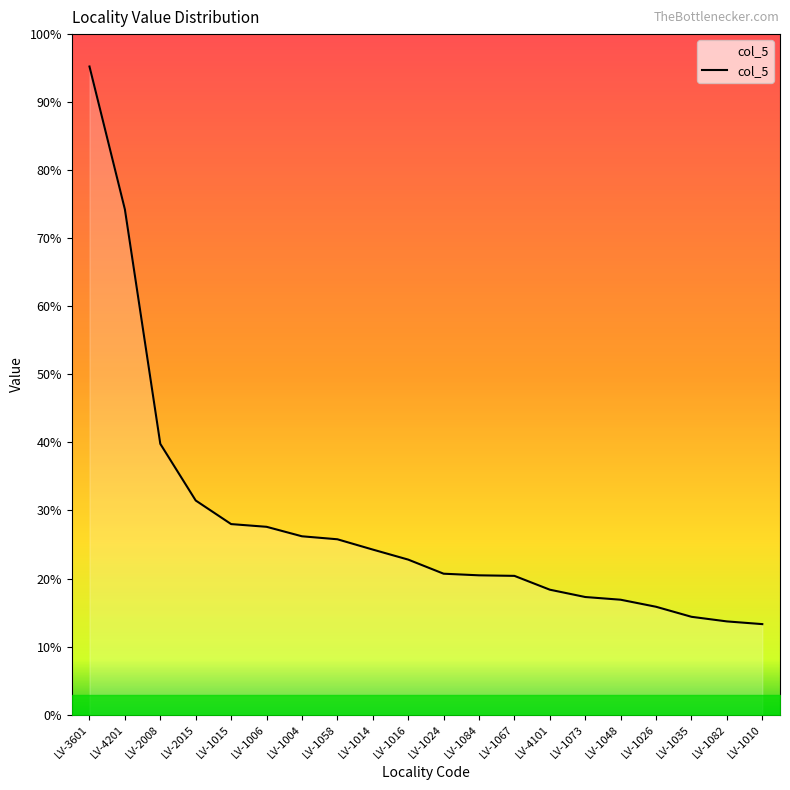

Reading right to left, what are all the values shown in this chart?

LV-1010=334	LV-1082=344	LV-1035=361	LV-1026=398	LV-1048=424	LV-1073=434	LV-4101=461	LV-1067=512	LV-1084=514	LV-1024=520	LV-1016=572	LV-1014=609	LV-1058=647	LV-1004=658	LV-1006=693	LV-1015=703	LV-2015=790	LV-2008=999	LV-4201=1864	LV-3601=2391